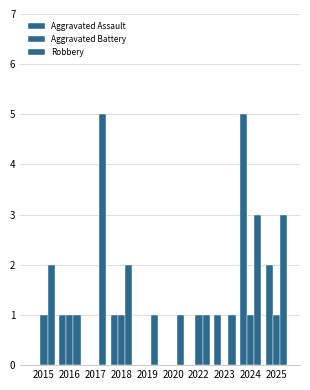

Are the bars grouped side by side (vs. stacked)?

Yes